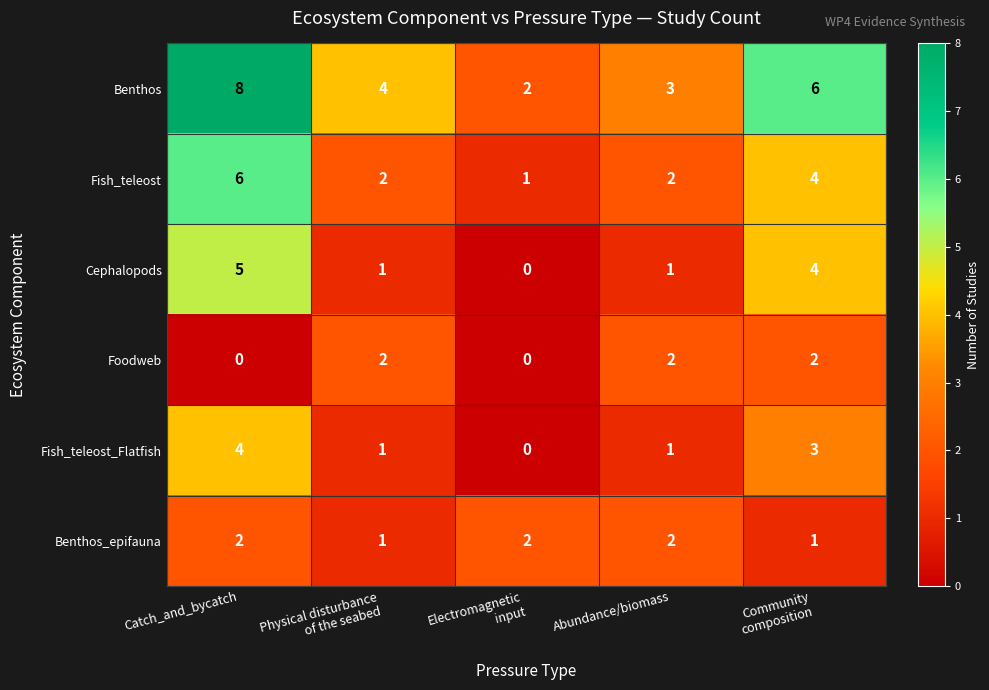

How many distinct data groups are displayed?

6